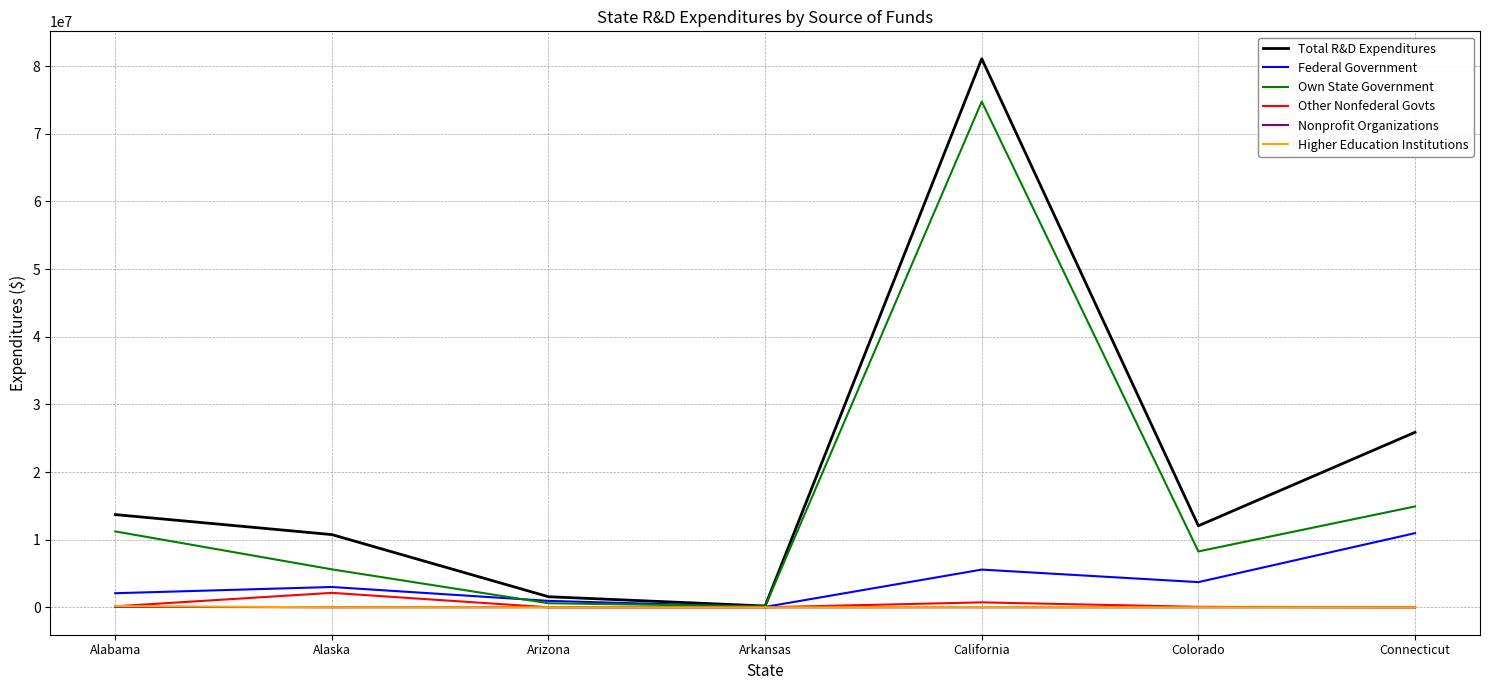

Which series changed the most between Alaska and Connecticut?

Total R&D Expenditures